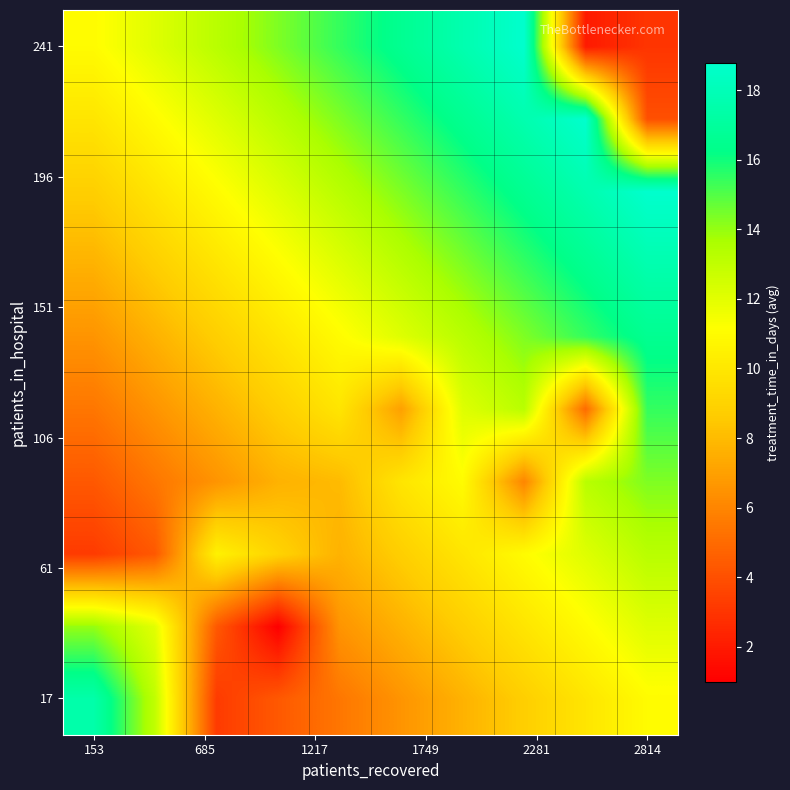

How many series are shown in this chart?

10